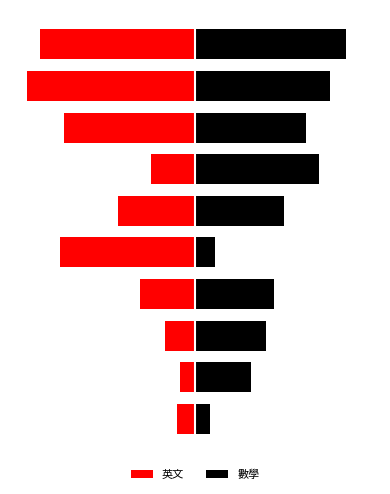

At how many categories does at least one series exceed 24?

8